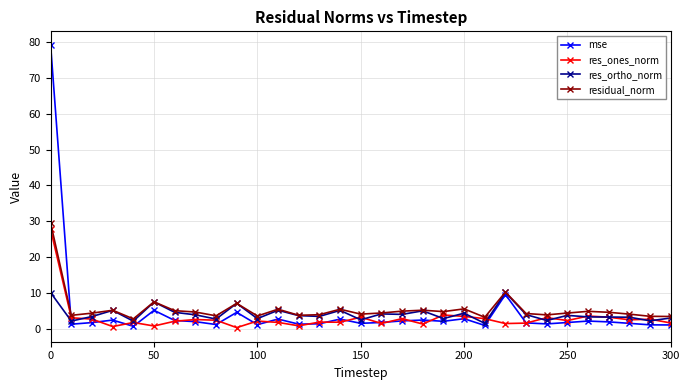

What is the lowest value of the residual_norm series?

2.8